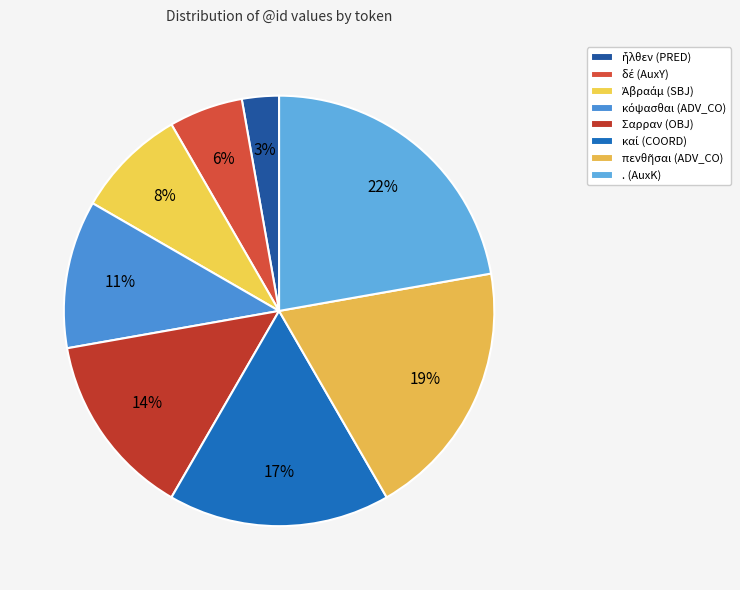

To the nearest percent, what portion does Σαρραν (OBJ) represent?

14%